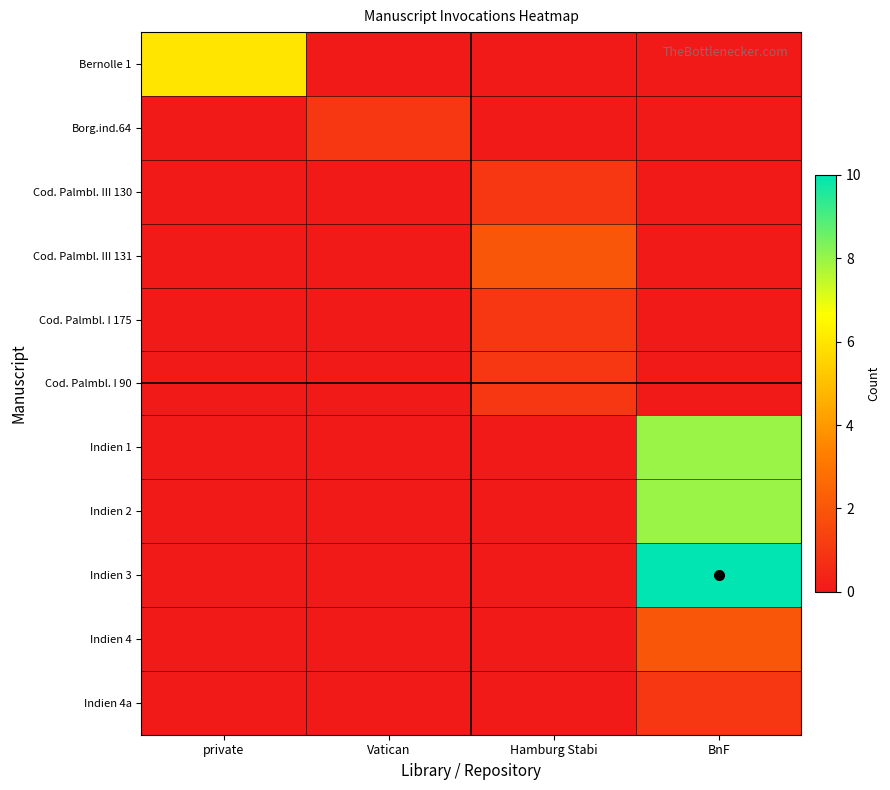

Reading right to left, transcribe all the data shown in this chart.

Bernolle 1: BnF=0	Hamburg Stabi=0	Vatican=0	private=6
Borg.ind.64: BnF=0	Hamburg Stabi=0	Vatican=1	private=0
Cod. Palmbl. III 130: BnF=0	Hamburg Stabi=1	Vatican=0	private=0
Cod. Palmbl. III 131: BnF=0	Hamburg Stabi=2	Vatican=0	private=0
Cod. Palmbl. I 175: BnF=0	Hamburg Stabi=1	Vatican=0	private=0
Cod. Palmbl. I 90: BnF=0	Hamburg Stabi=1	Vatican=0	private=0
Indien 1: BnF=8	Hamburg Stabi=0	Vatican=0	private=0
Indien 2: BnF=8	Hamburg Stabi=0	Vatican=0	private=0
Indien 3: BnF=10	Hamburg Stabi=0	Vatican=0	private=0
Indien 4: BnF=2	Hamburg Stabi=0	Vatican=0	private=0
Indien 4a: BnF=1	Hamburg Stabi=0	Vatican=0	private=0